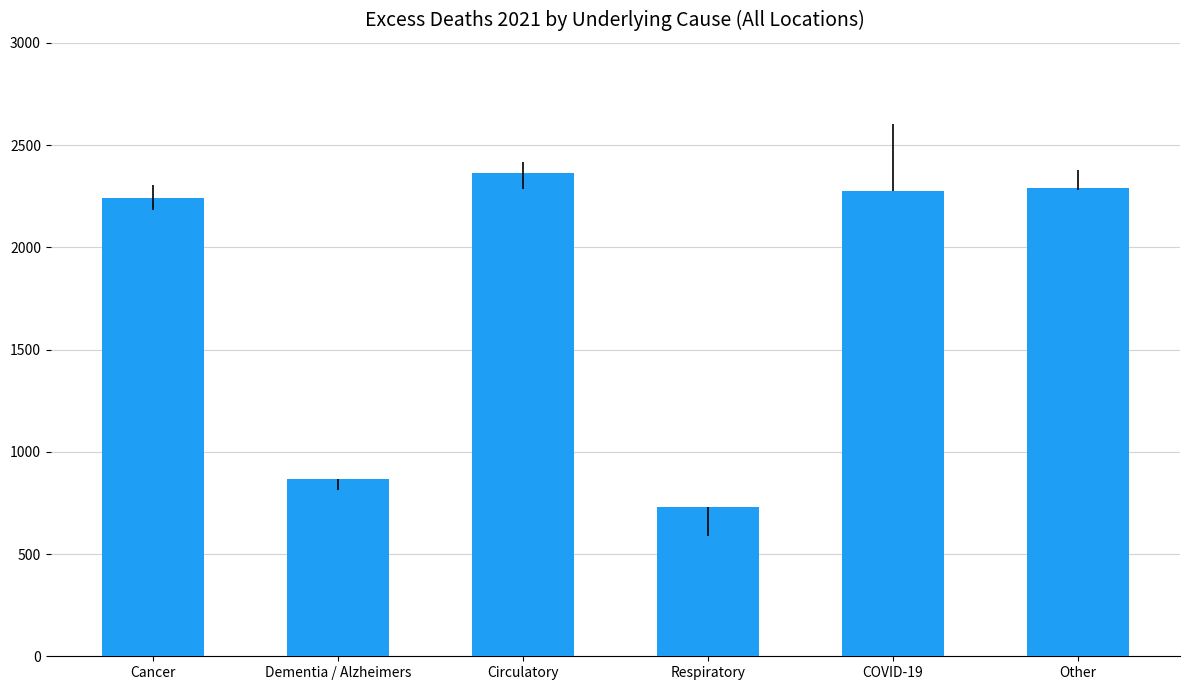

Is it true that the value at Respiratory is 732?

True